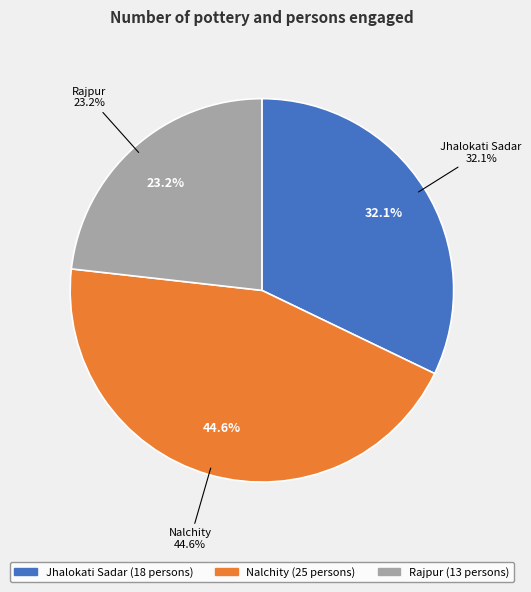

What is the total percentage of Jhalokati Sadar and Rajpur?

55.4%